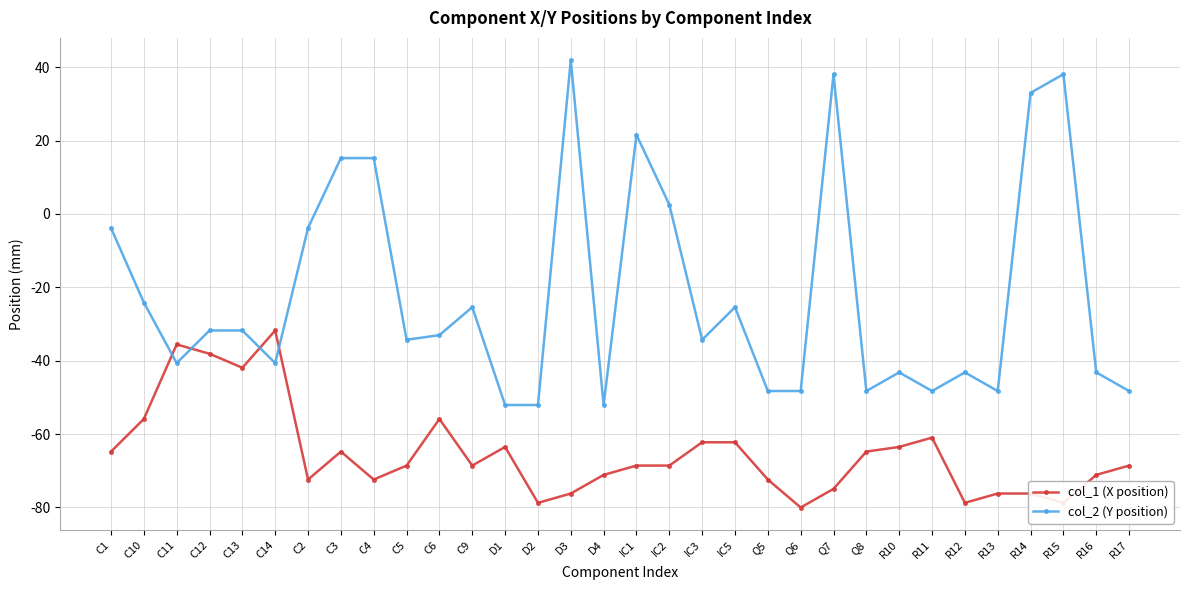

Does the chart have visible grid lines?

Yes